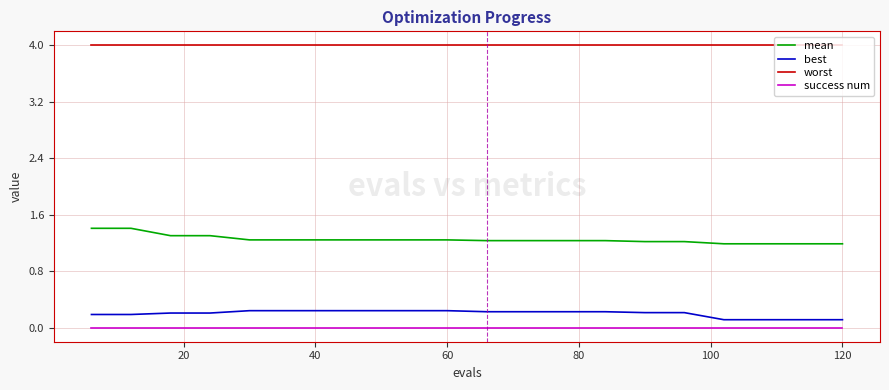

True or false: success num and worst intersect in this chart.

False